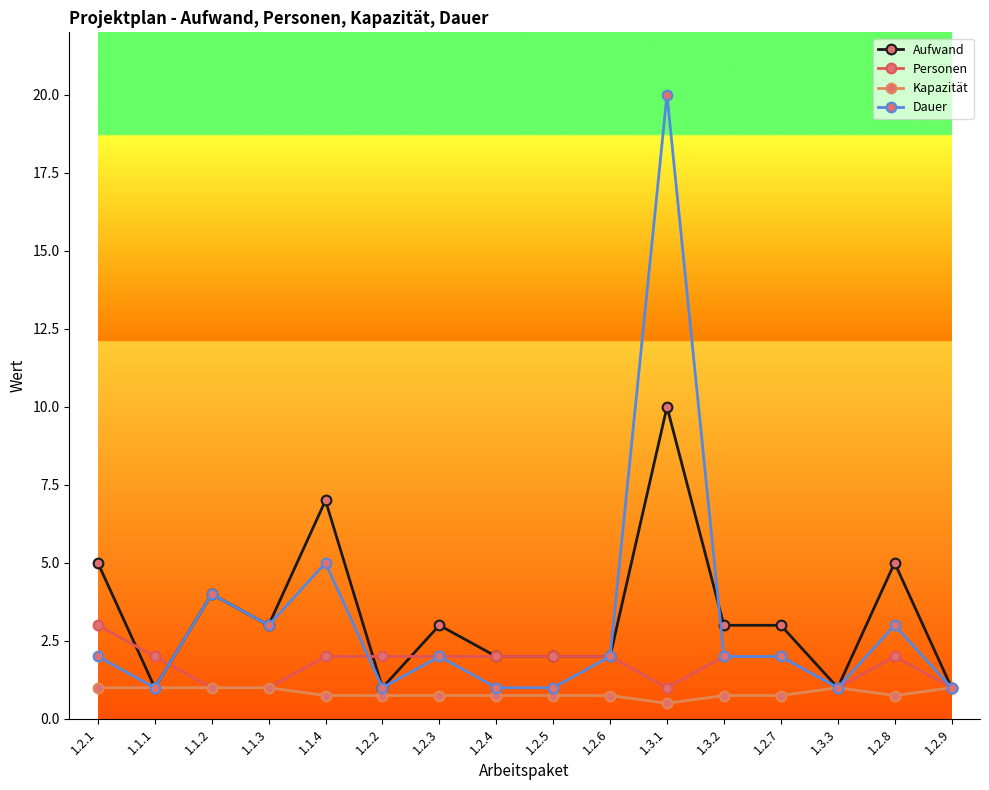

Is it true that Aufwand equals 4.0 at 1.1.2?

True